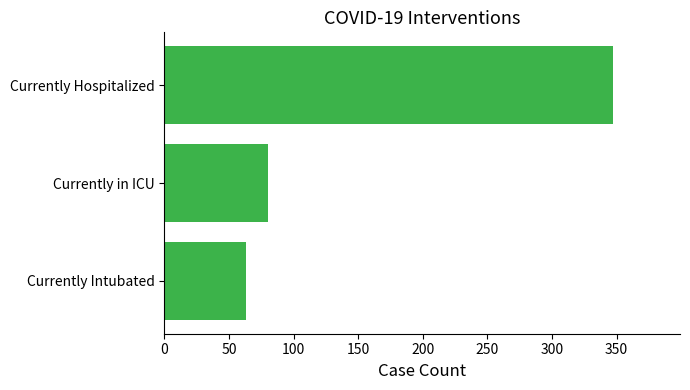

What is the change in value from Currently Intubated to Currently Hospitalized?

+284